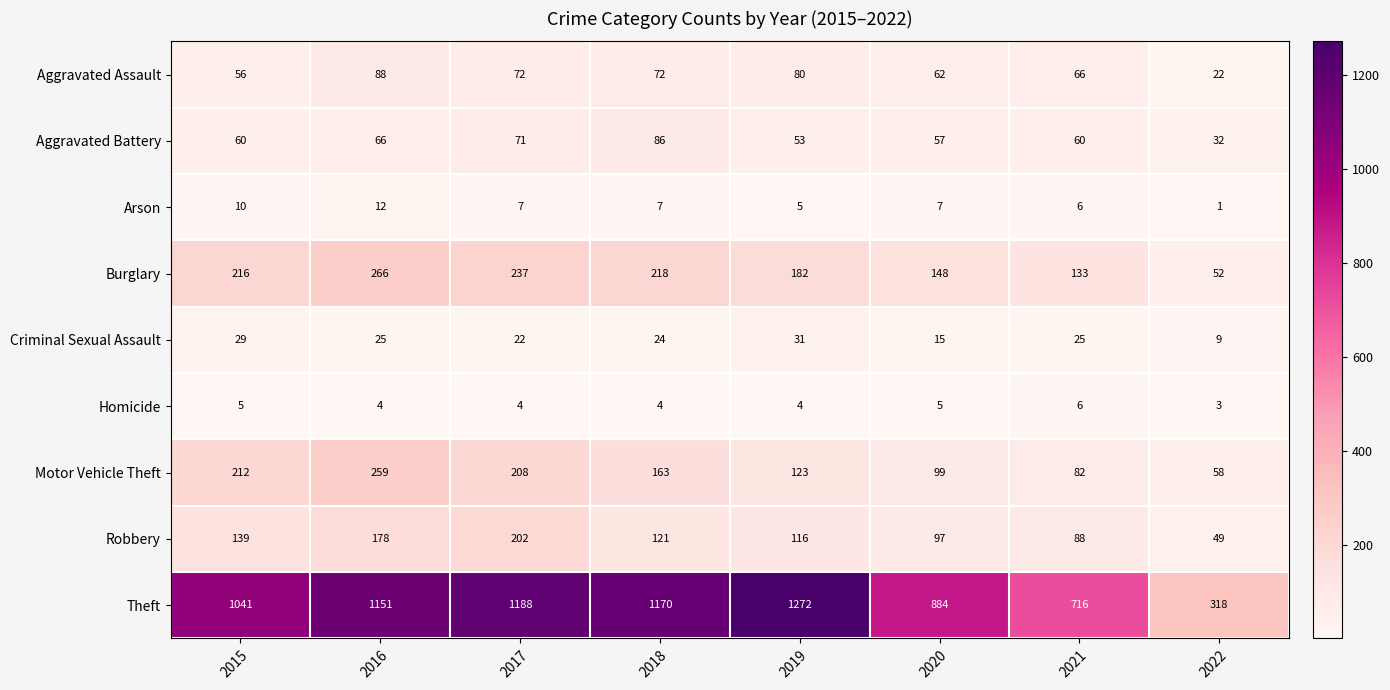

At which category does the chart reach its minimum across all series?

2022